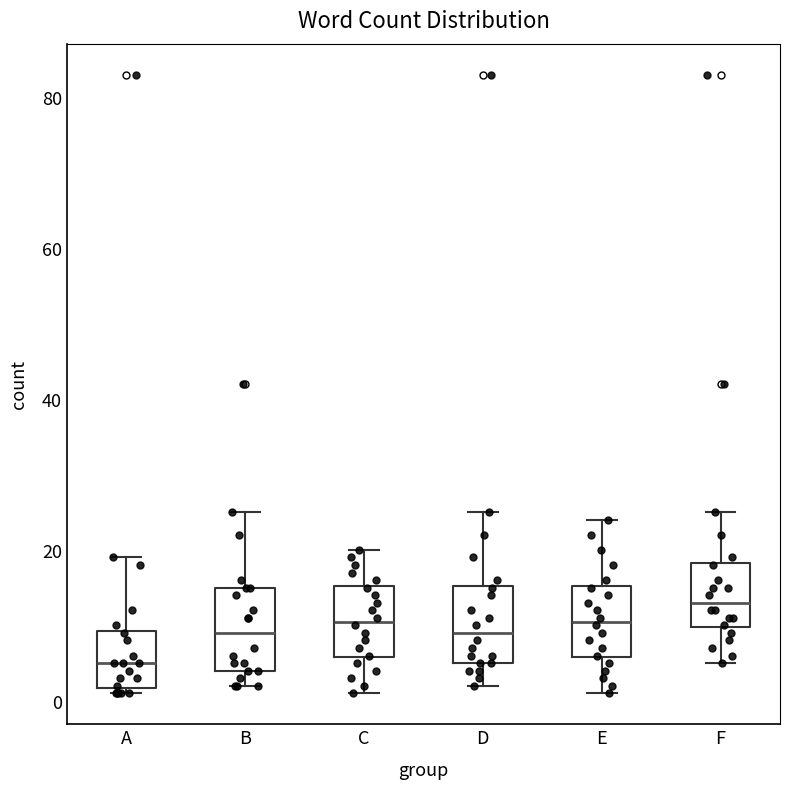

Reading left to right, transcribe this box plot: for each box, give where its median line is, the range the box spans, and where its two whiskers end, as read against the y-axis. The values are not printed on the chart, so give them approximately, as read against the axis.

A: median 6, box 2 to 10, whiskers 2 (just below the box's lower edge) to 20
B: median 10, box 4 to 16, whiskers 2 to 26
C: median 10, box 6 to 16, whiskers 2 to 20
D: median 10, box 6 to 16, whiskers 2 to 26
E: median 10, box 6 to 16, whiskers 2 to 24
F: median 14, box 10 to 18, whiskers 6 to 26